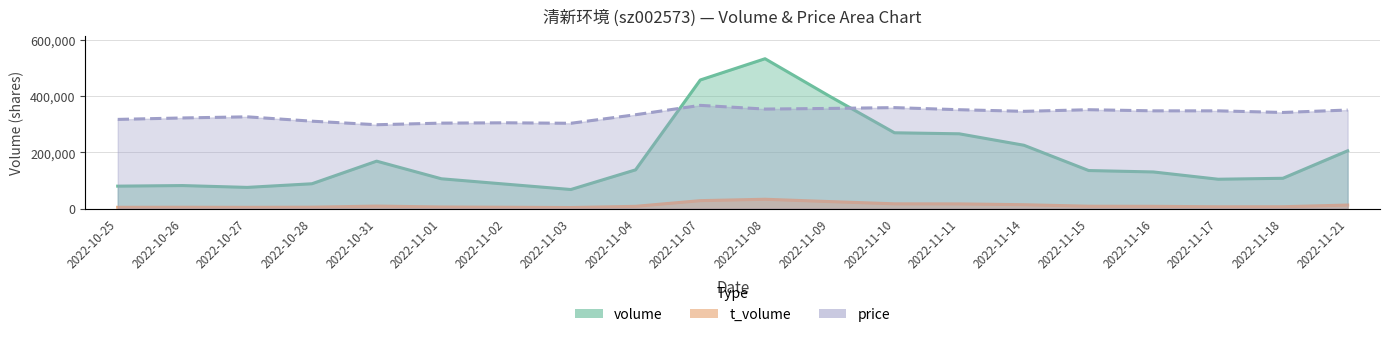

Which has a higher value, 2022-11-17 or 2022-11-18?

2022-11-18